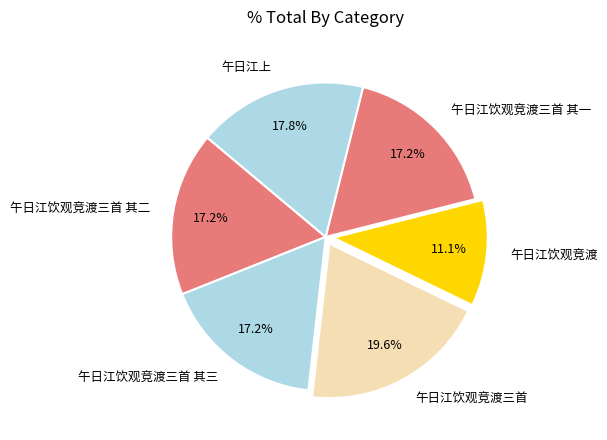

To the nearest percent, what portion does 午日江上 represent?

18%